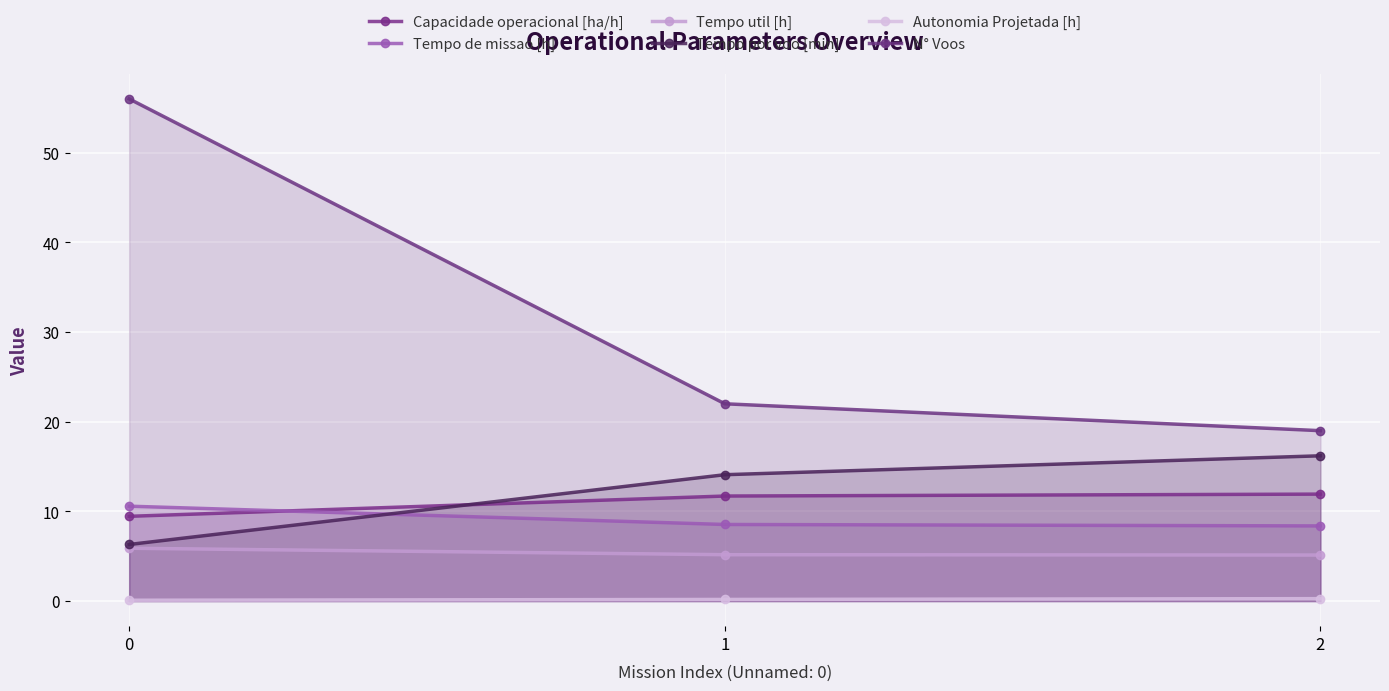

Is it true that Autonomia Projetada [h] equals 0.2 at 1?

True